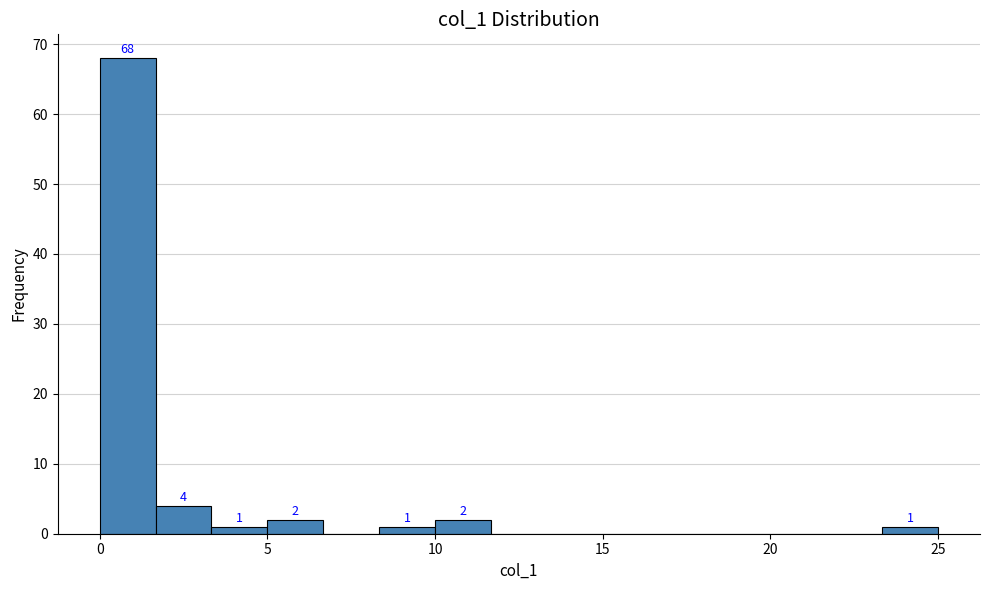

Around what value on the x-axis is the tallest bar? Give the approximate position of its centre, as read against the axis.

1.0